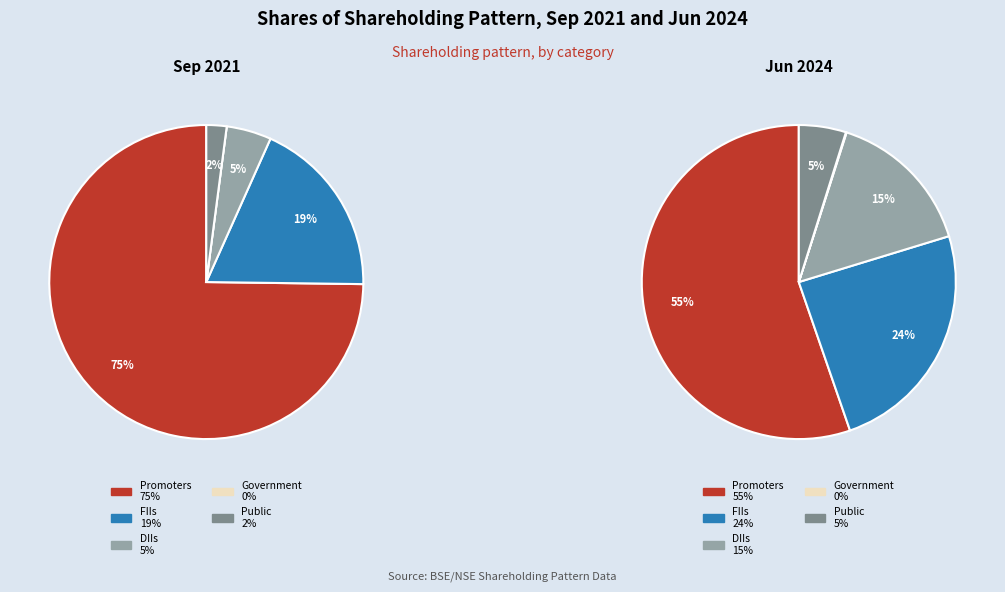

Rank the categories by Sep 2021 value from lowest to highest.

Government, Public, DIIs, FIIs, Promoters